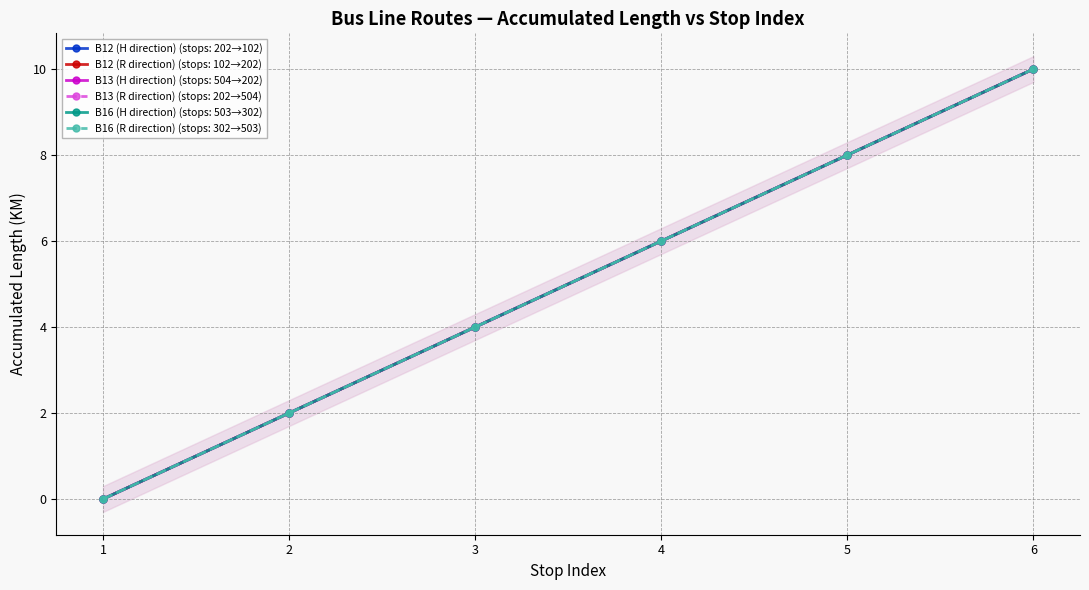

At which category is the sum across all series the highest?

6